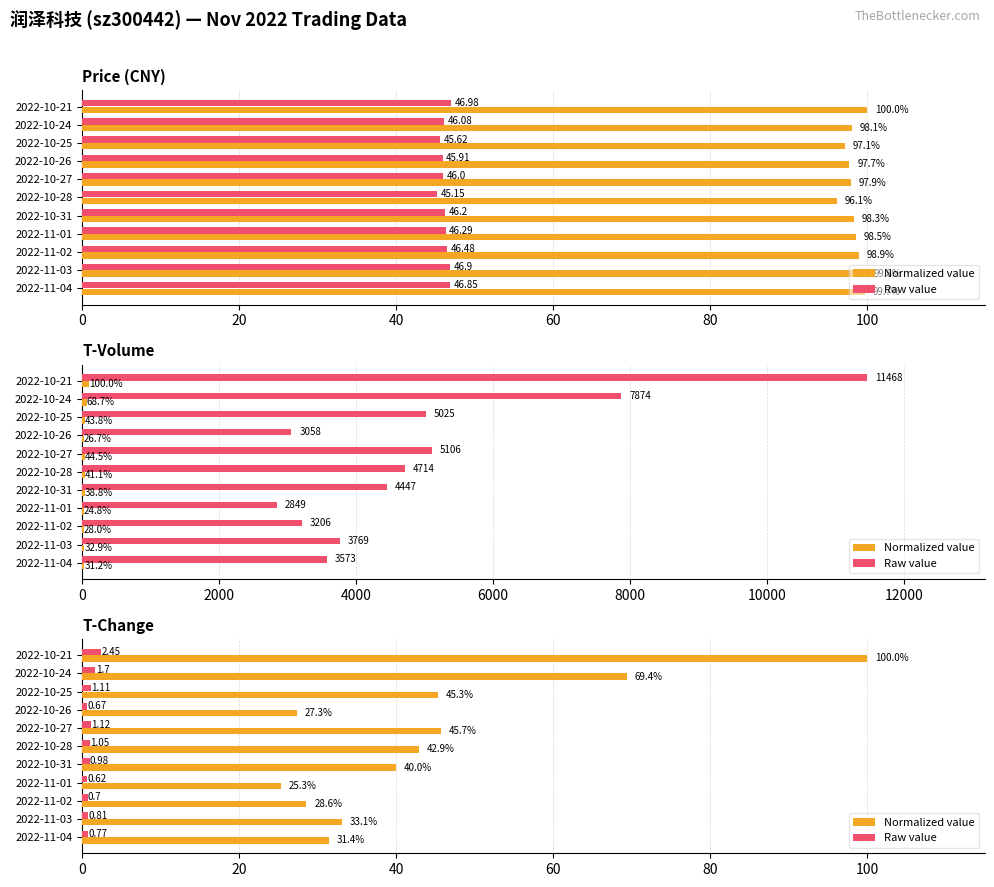

What is the maximum value shown in the chart?

100.0